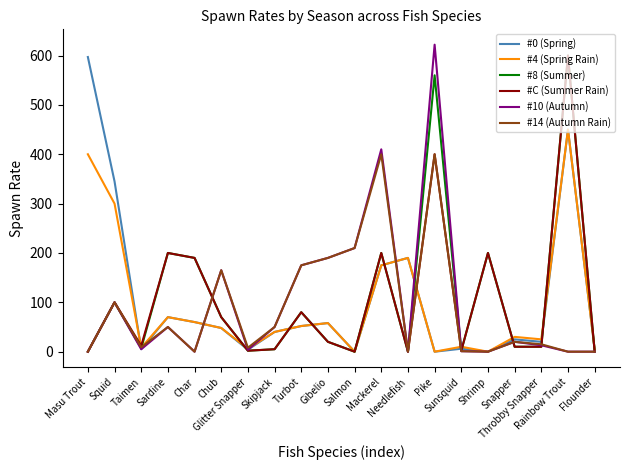

What is the maximum value shown in the chart?

622